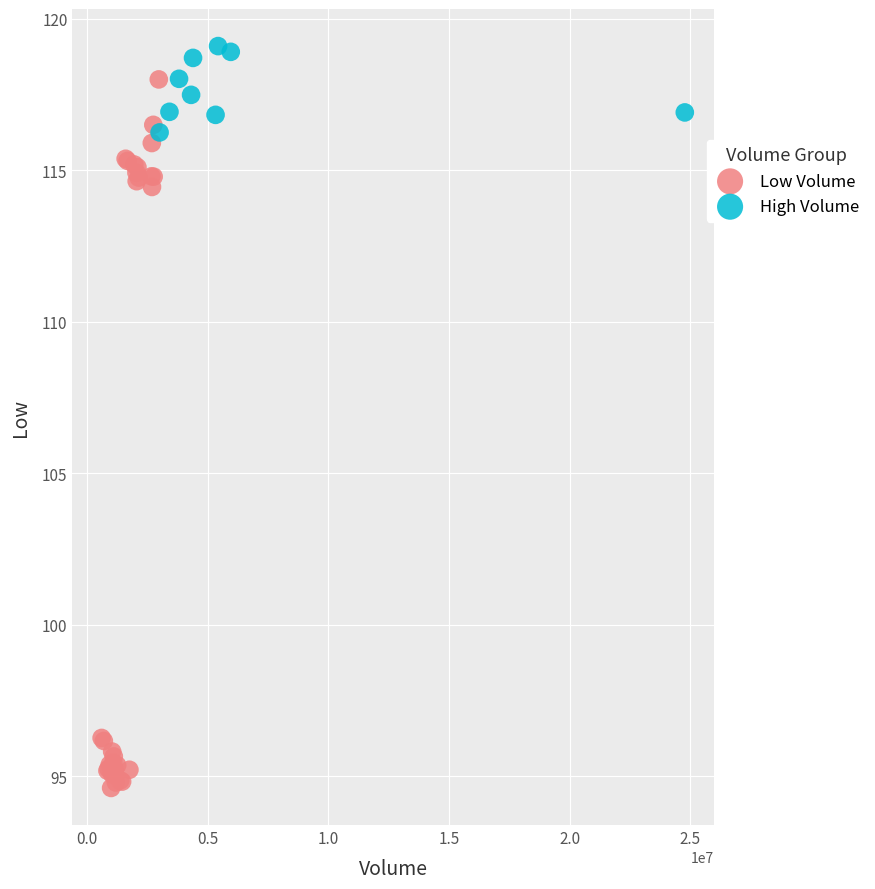

Which series reaches the maximum Y coordinate?

High Volume